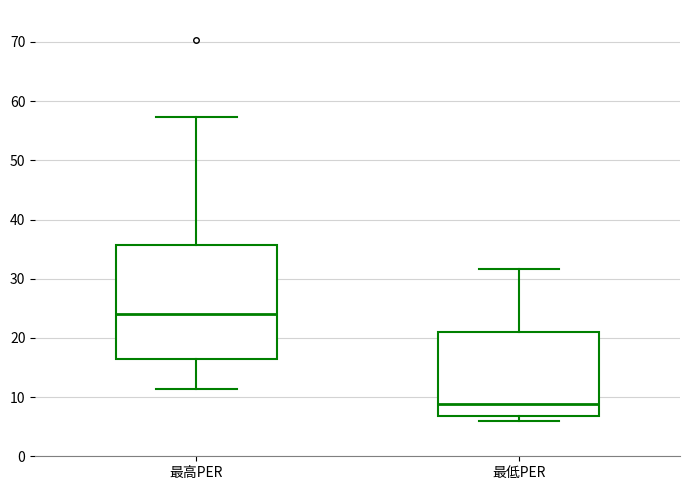

Comparing the boxes themselves (not the whiskers), which one is the tallest?

最高PER